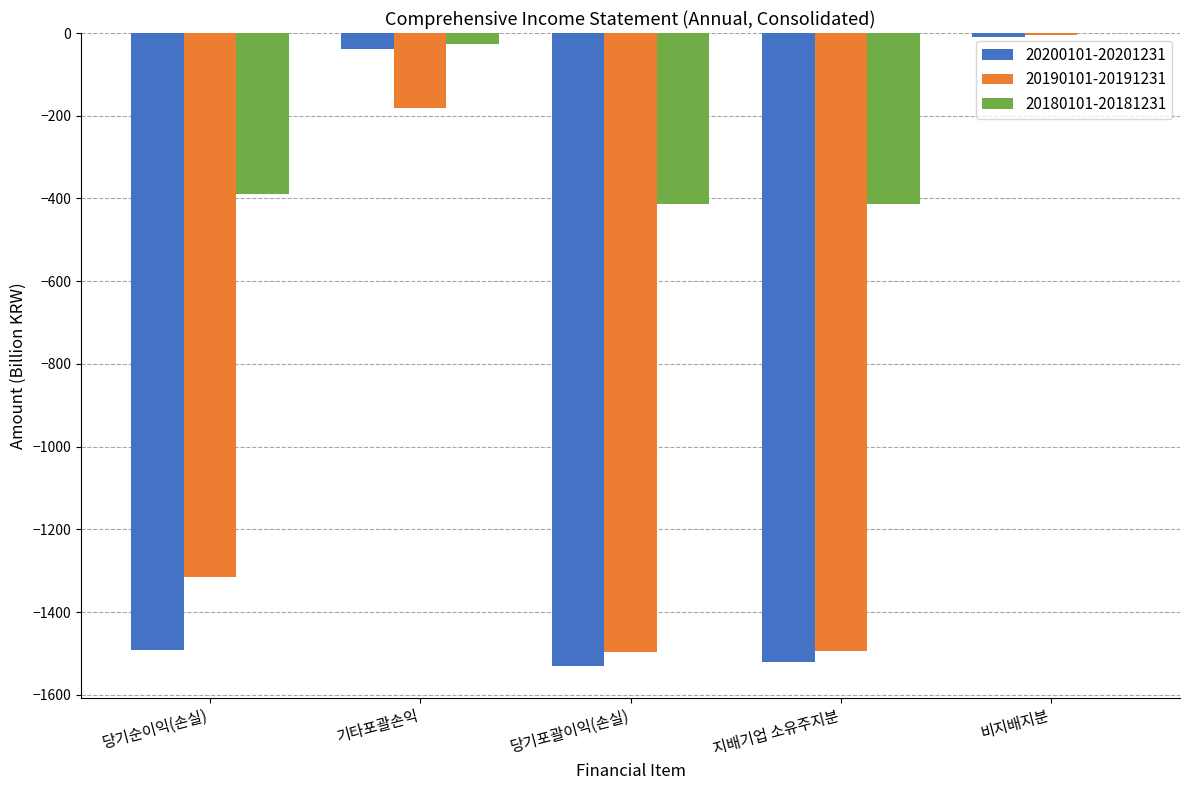

Is it true that 20180101-20181231 equals -25.7 at 기타포괄손익?

True